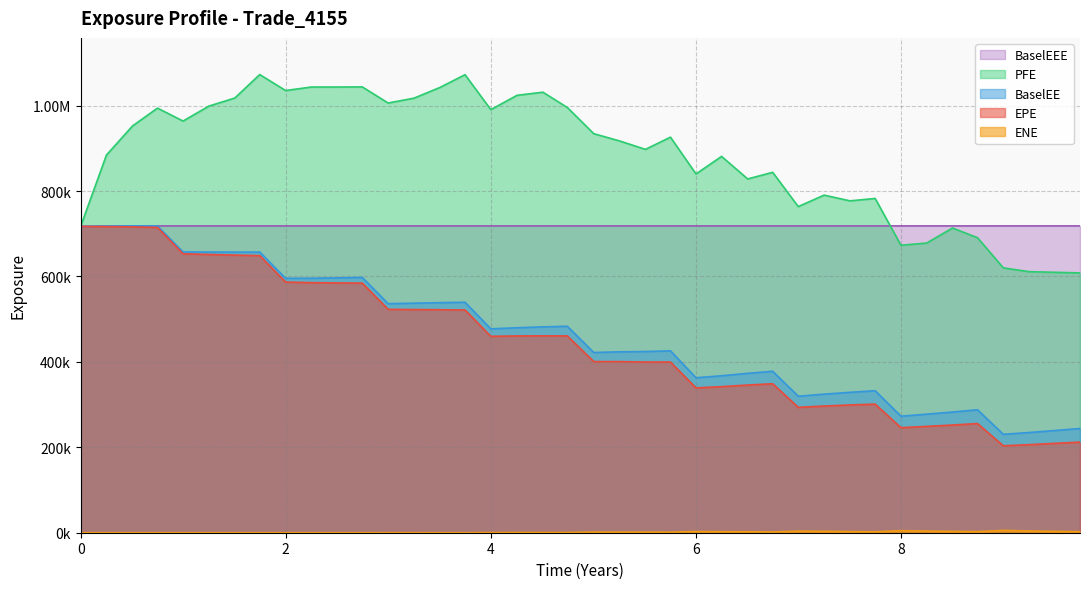

How many lines are shown in the chart?

5